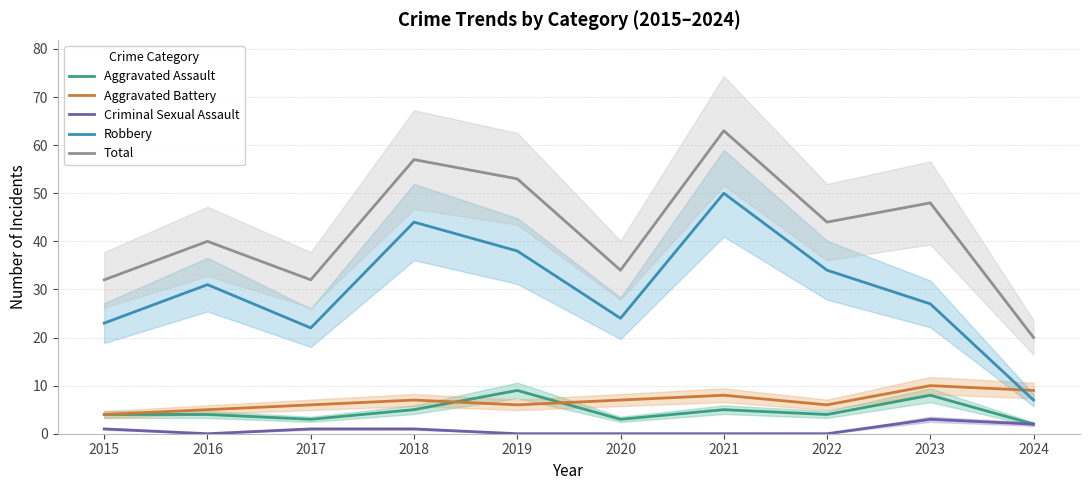

Reading left to right, extract all data points from this chart.

Aggravated Assault: 4	4	3	5	9	3	5	4	8	2
Aggravated Battery: 4	5	6	7	6	7	8	6	10	9
Criminal Sexual Assault: 1	0	1	1	0	0	0	0	3	2
Robbery: 23	31	22	44	38	24	50	34	27	7
Total: 32	40	32	57	53	34	63	44	48	20